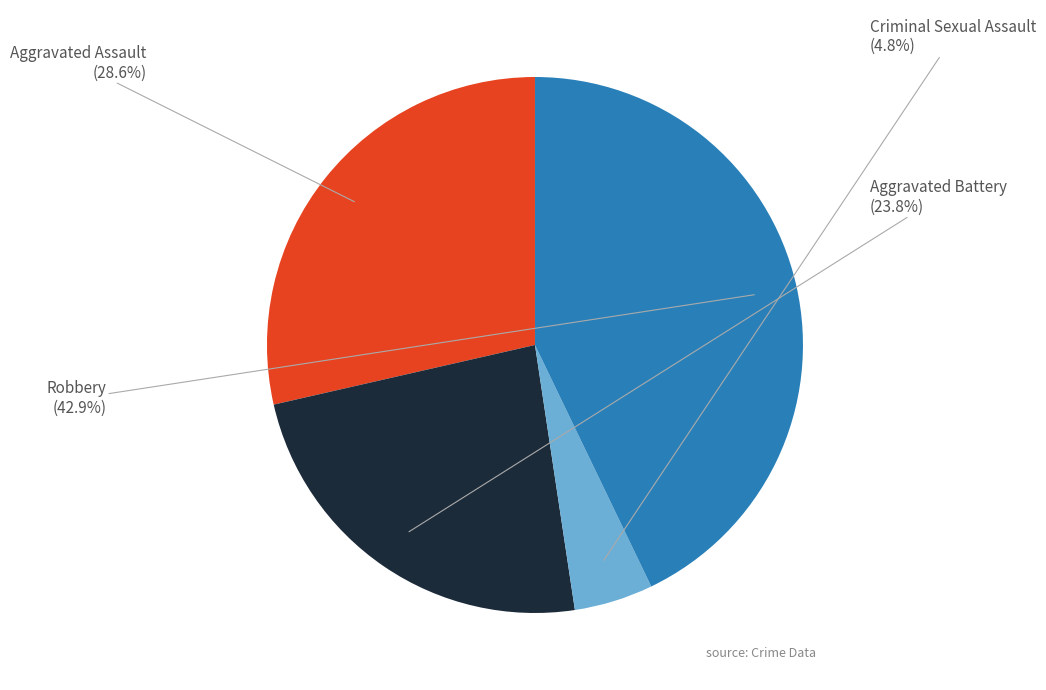

True or false: Aggravated Assault accounts for 22% of the total.

False